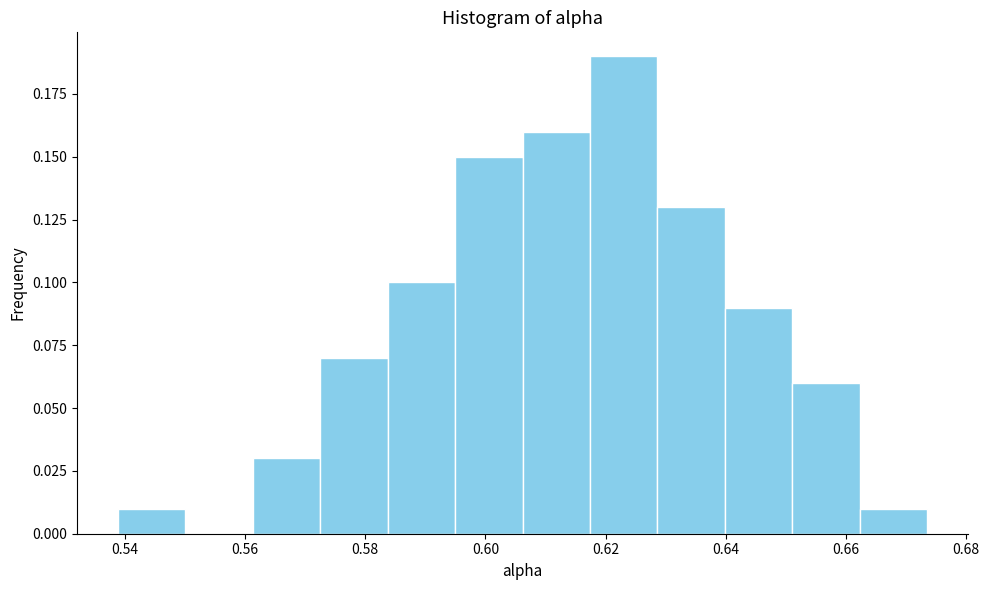

Reading left to right, list every bar in this chart as the range it spans on the x-axis followed by its height. Neither the bar edges nor the heights are printed on the chart, so give them approximately, as read against the axes.

0.538 to 0.550: 0.01
0.550 to 0.562: 0
0.562 to 0.572: 0.03
0.572 to 0.584: 0.07
0.584 to 0.594: 0.10
0.594 to 0.606: 0.15
0.606 to 0.618: 0.16
0.618 to 0.628: 0.19
0.628 to 0.640: 0.13
0.640 to 0.652: 0.09
0.652 to 0.662: 0.06
0.662 to 0.674: 0.01